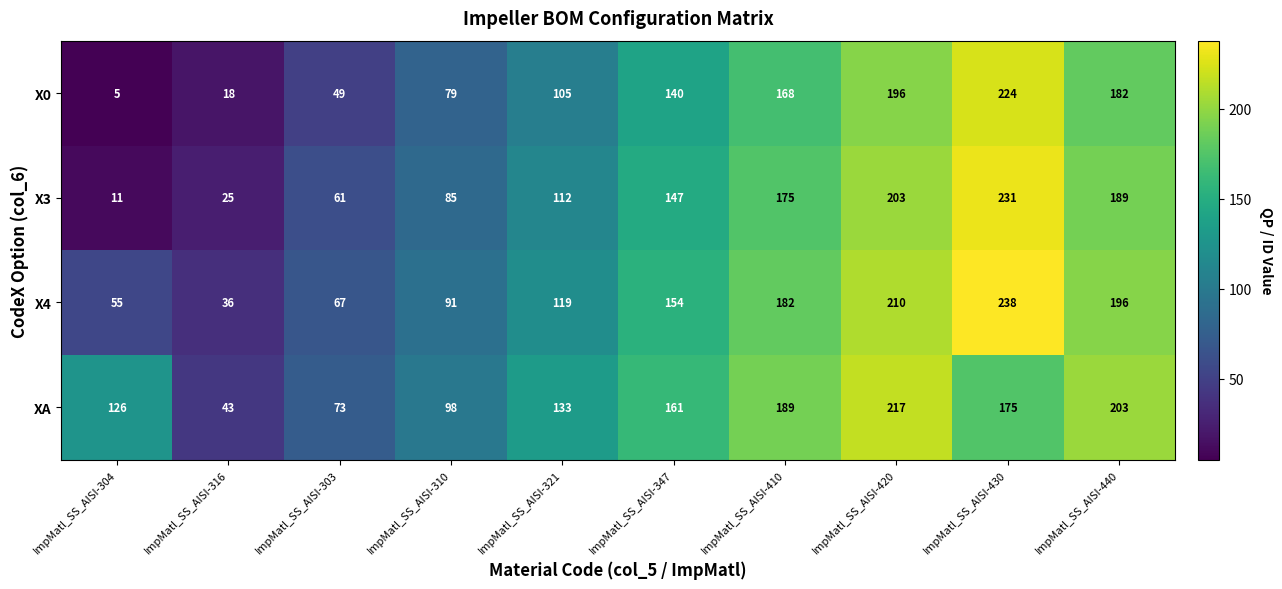

Which series has the largest total across all categories?

XA